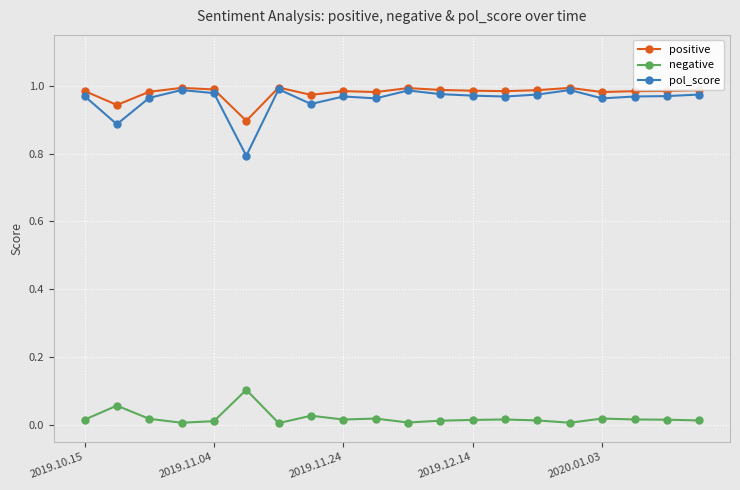

What are all the series names shown in the legend?

positive, negative, pol_score